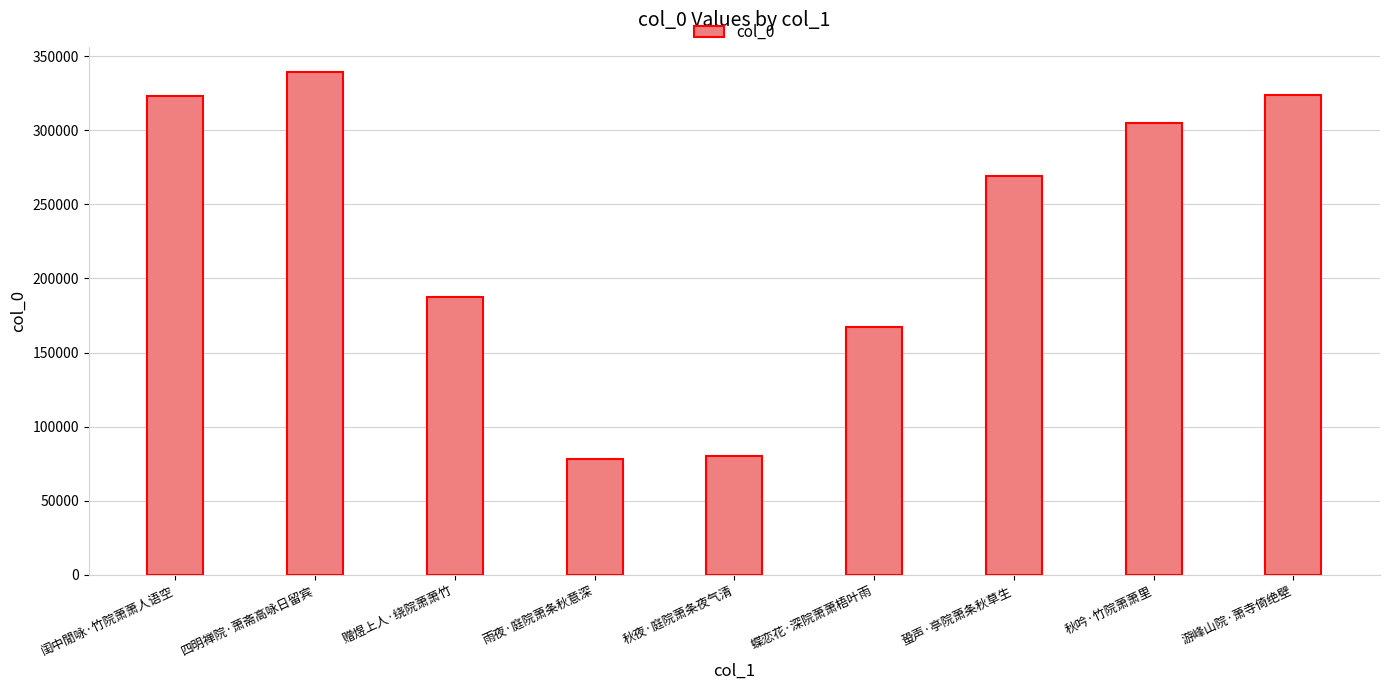

Does the chart contain any negative values?

No